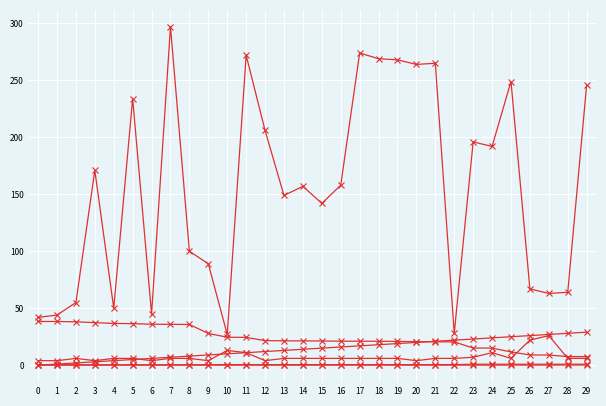

How many data points does each series have?

30